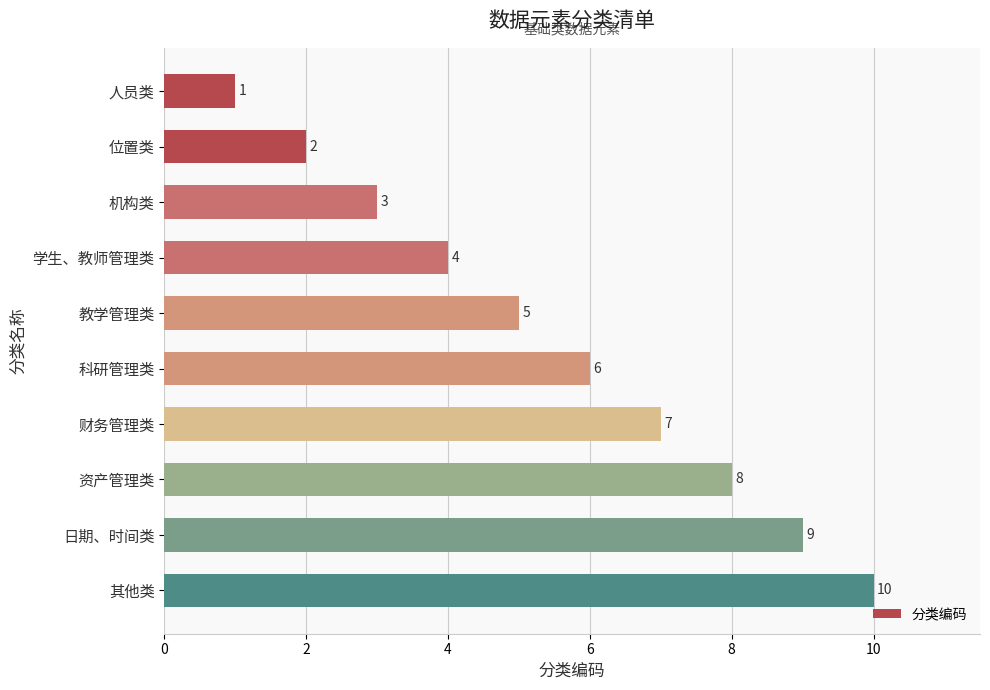

Rank the categories by value from highest to lowest.

其他类, 日期、时间类, 资产管理类, 财务管理类, 科研管理类, 教学管理类, 学生、教师管理类, 机构类, 位置类, 人员类